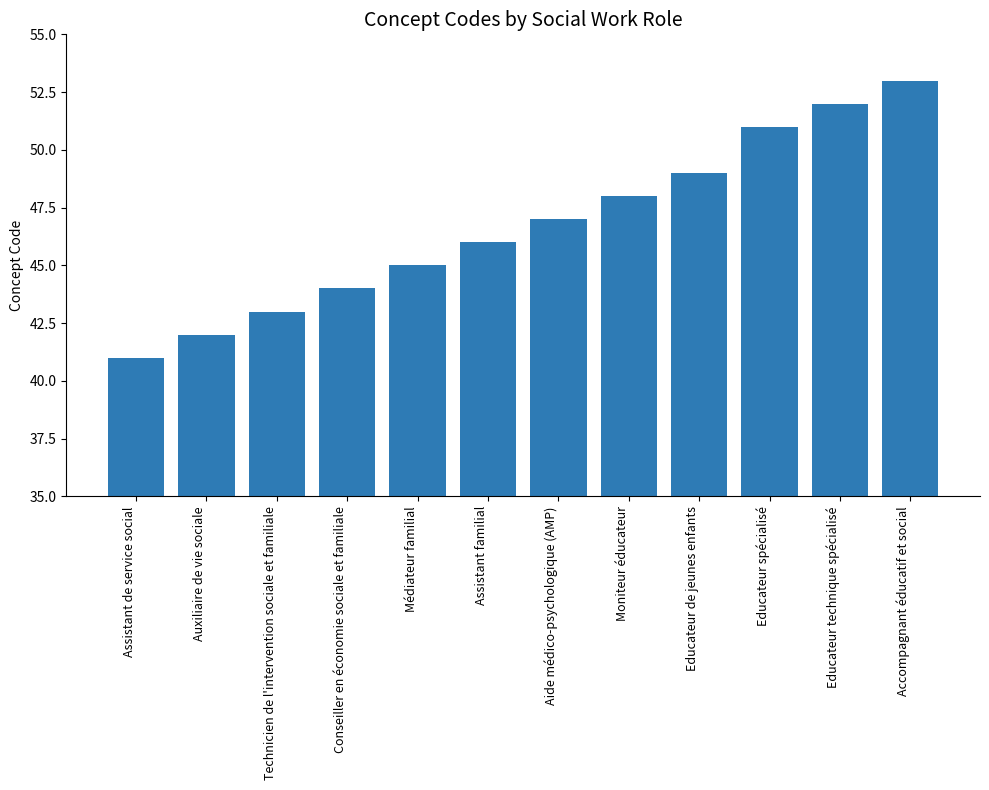

Does the chart contain any negative values?

No